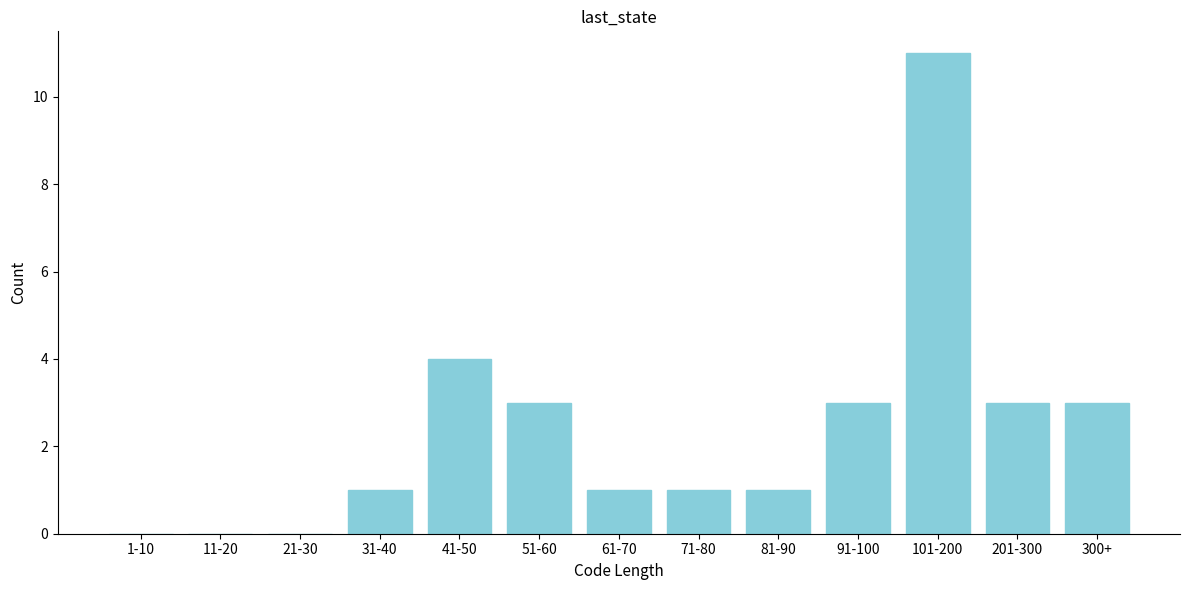

Reading left to right, transcribe all the data shown in this chart.

1-10=0	11-20=0	21-30=0	31-40=1	41-50=4	51-60=3	61-70=1	71-80=1	81-90=1	91-100=3	101-200=11	201-300=3	300+=3